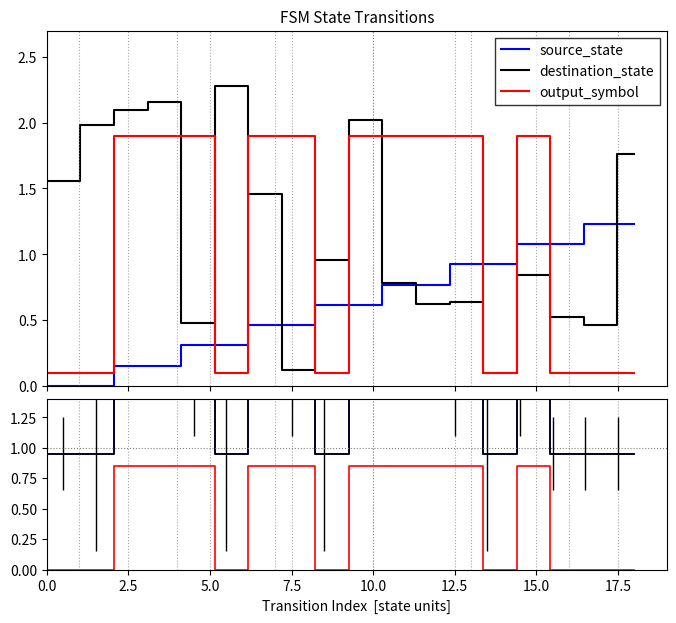

How many values in the down series exceed 0?

20